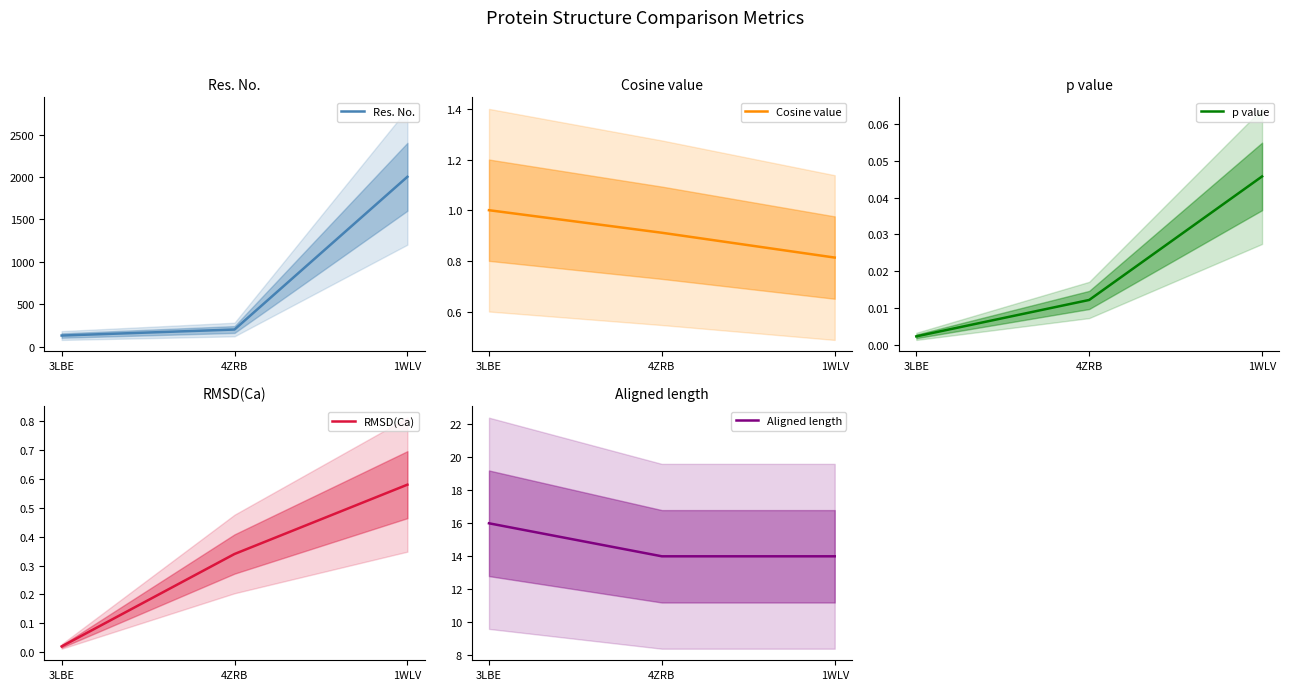

Which category has the highest value in the RMSD(Ca) series?

1WLV